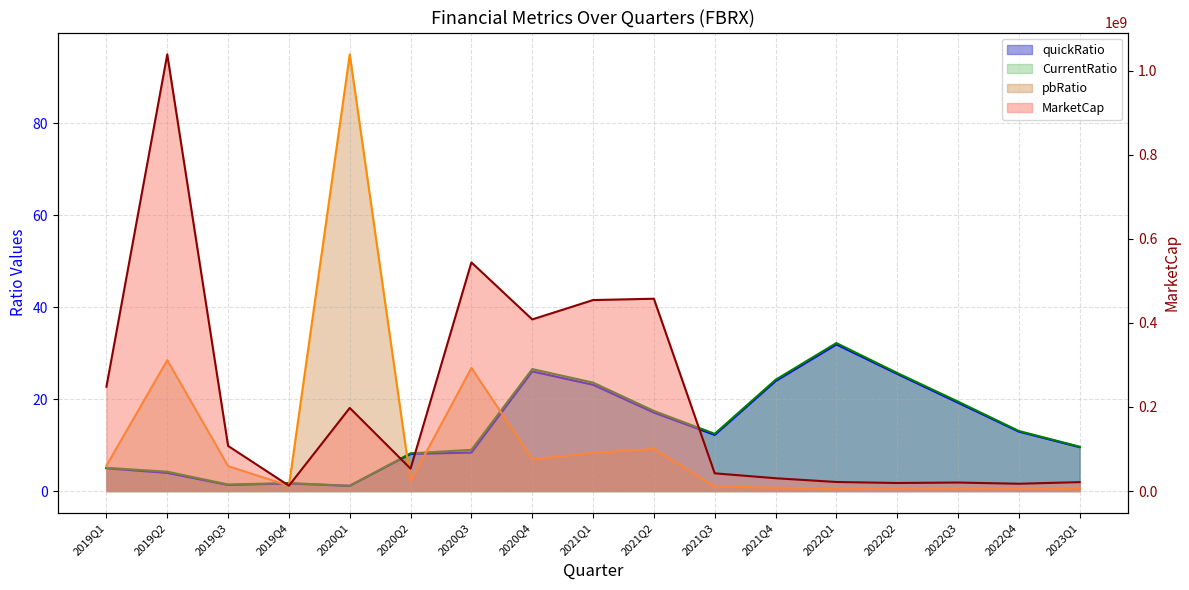

How many interior local valleys does the MarketCap series have?

5